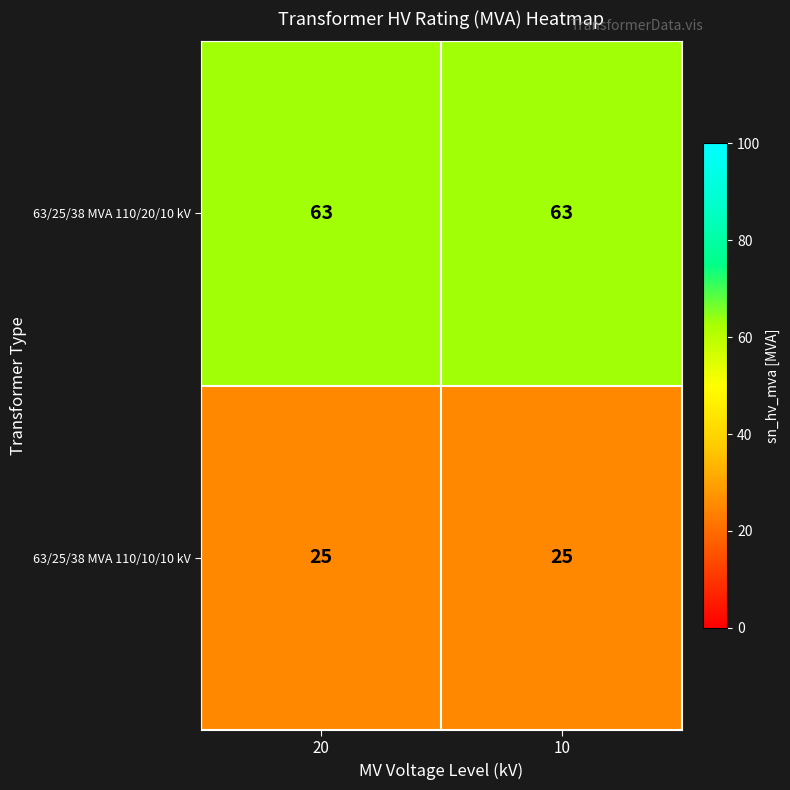

What is the difference between the highest and lowest values at 10?

38